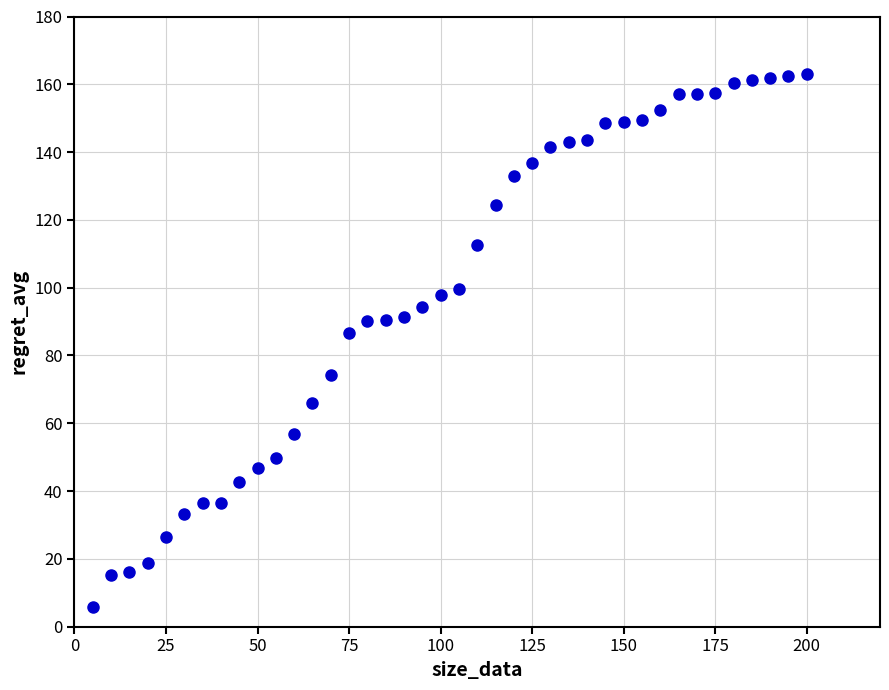

What is the range of X values (max minus min)?

195.0